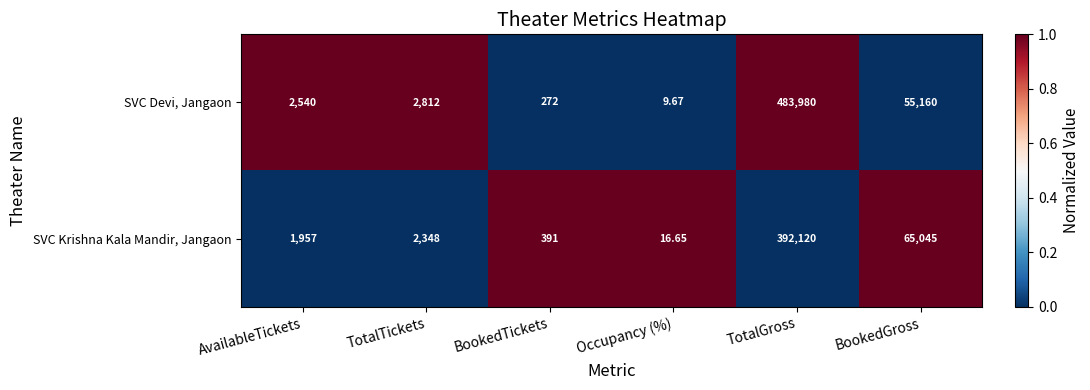

What is the difference between the highest and lowest values at TotalTickets?

464.0